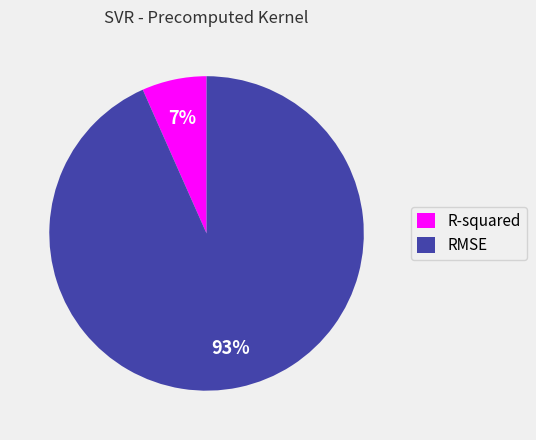

Between RMSE and R-squared, which is larger?

RMSE